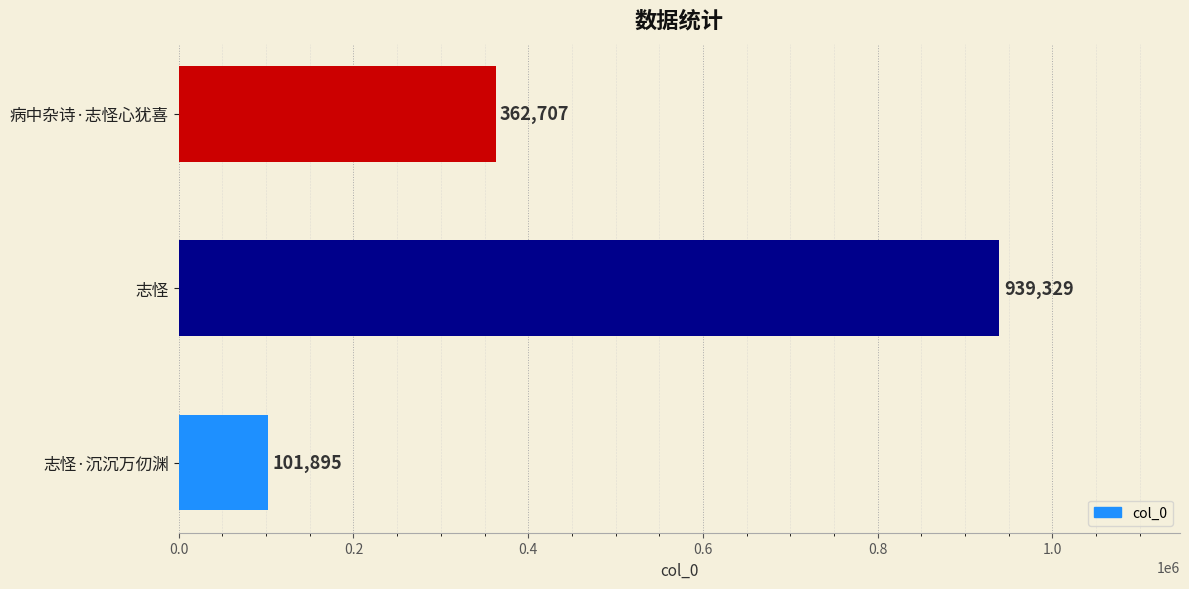

How many values are between 101895 and 939329?

3